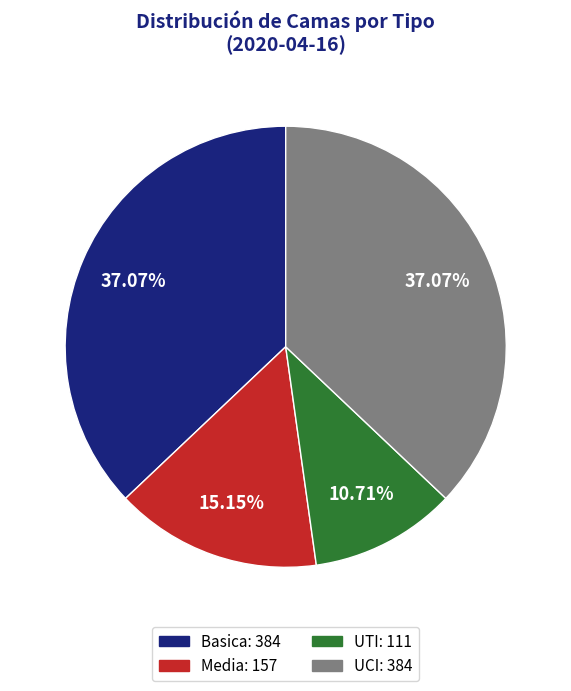

Approximately how many times larger is the value at Media compared to UCI?

0.4